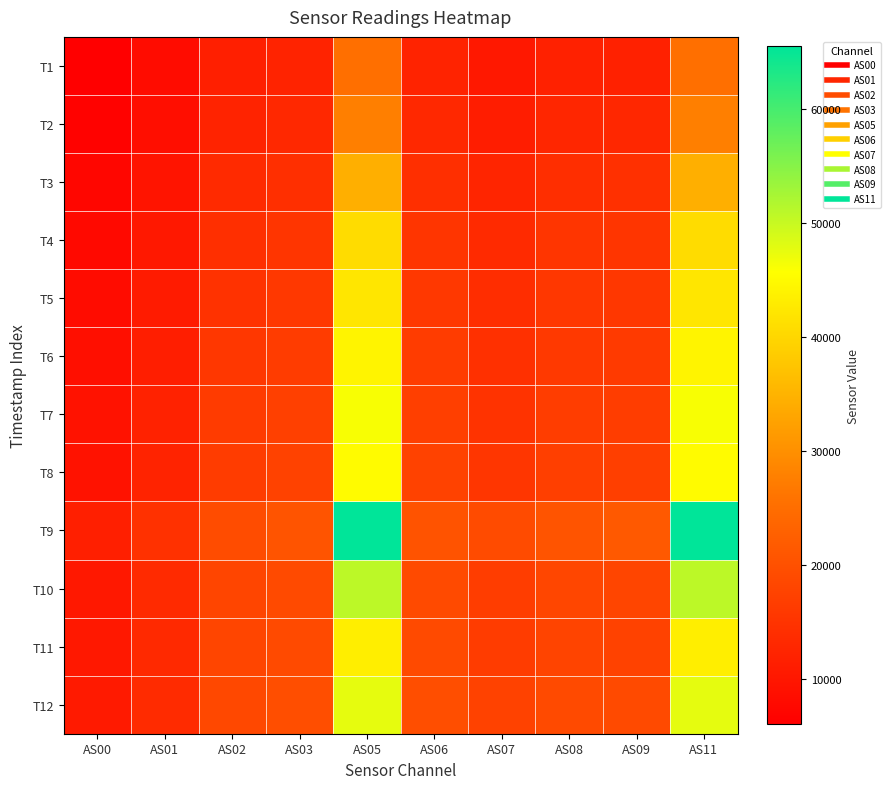

Which series has the largest total across all categories?

T9